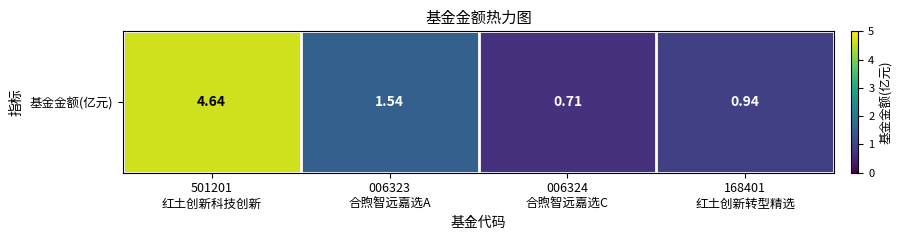

What is the sum of the values at 168401
红土创新转型精选 and 006323
合煦智远嘉选A?

2.5